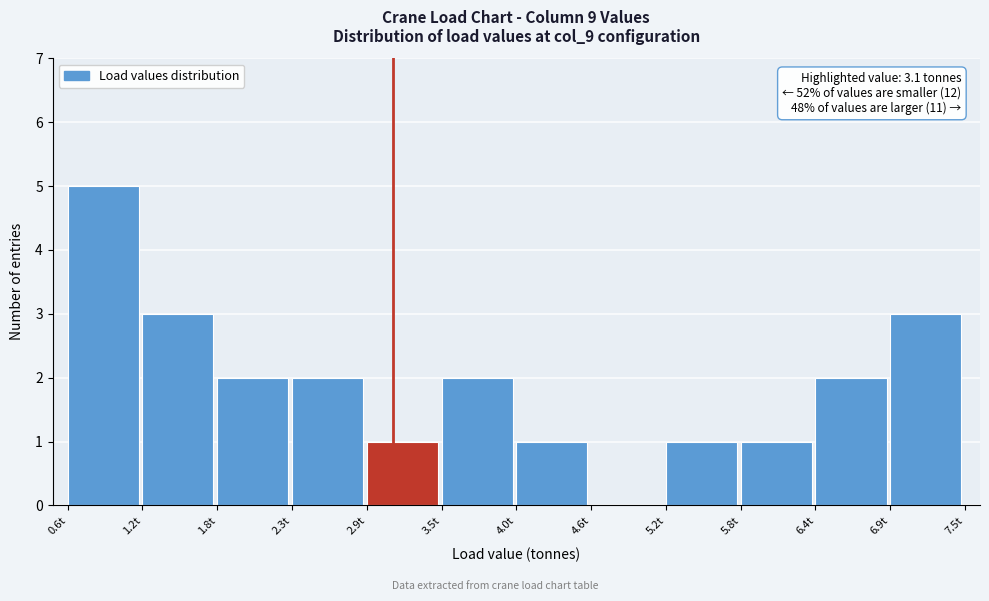

Which range on the x-axis has the tallest bar?

0.6 to 1.2